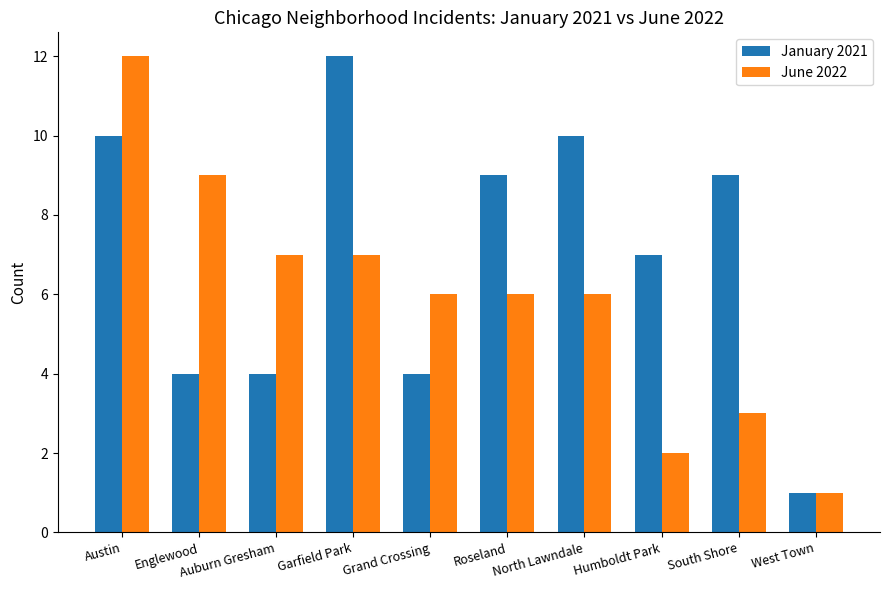

What is the lowest value of the January 2021 series?

1